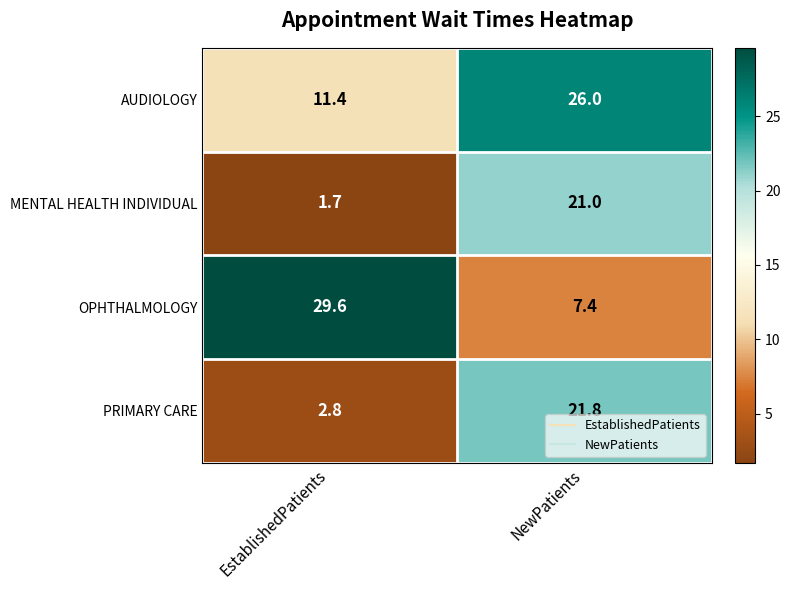

Rank the series by their maximum value, from highest to lowest.

OPHTHALMOLOGY, AUDIOLOGY, PRIMARY CARE, MENTAL HEALTH INDIVIDUAL